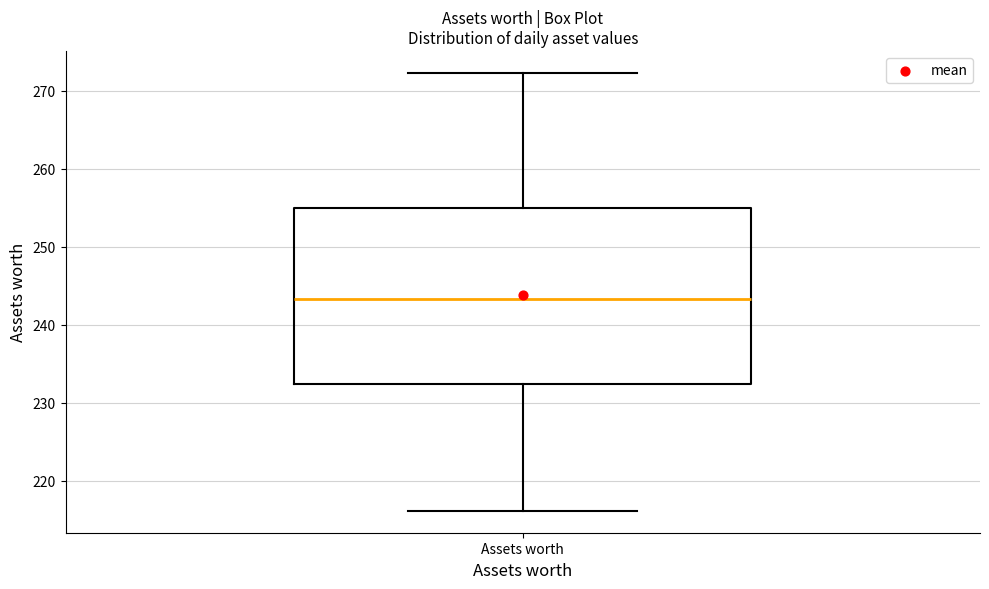

Where does the upper whisker of the box for Assets worth end on the y-axis? The values are not printed on the chart, so give them approximately, as read against the axis.

272